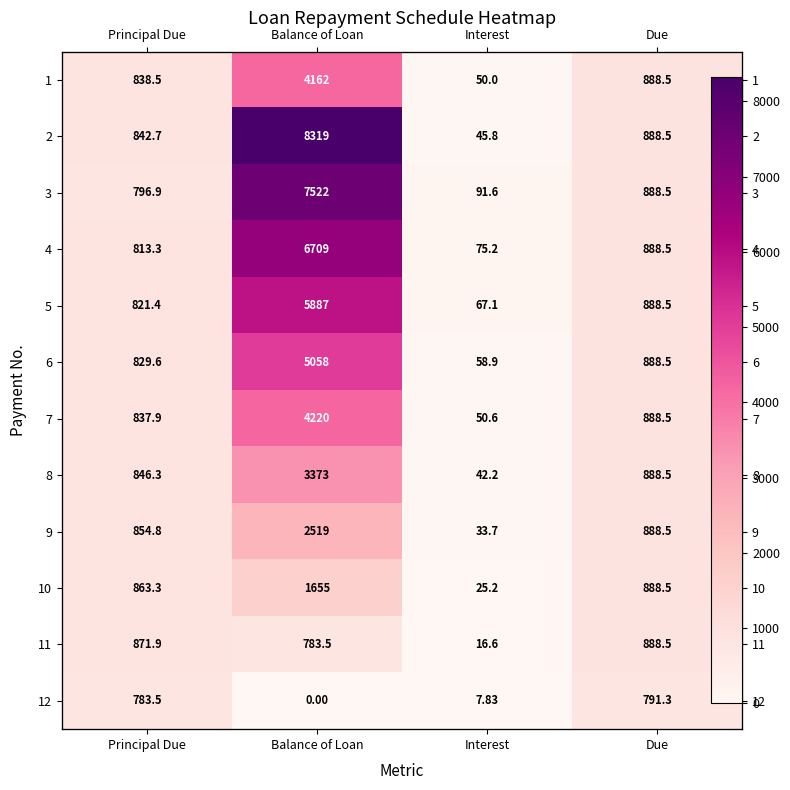

How many values in the 6 series exceed 888?

2